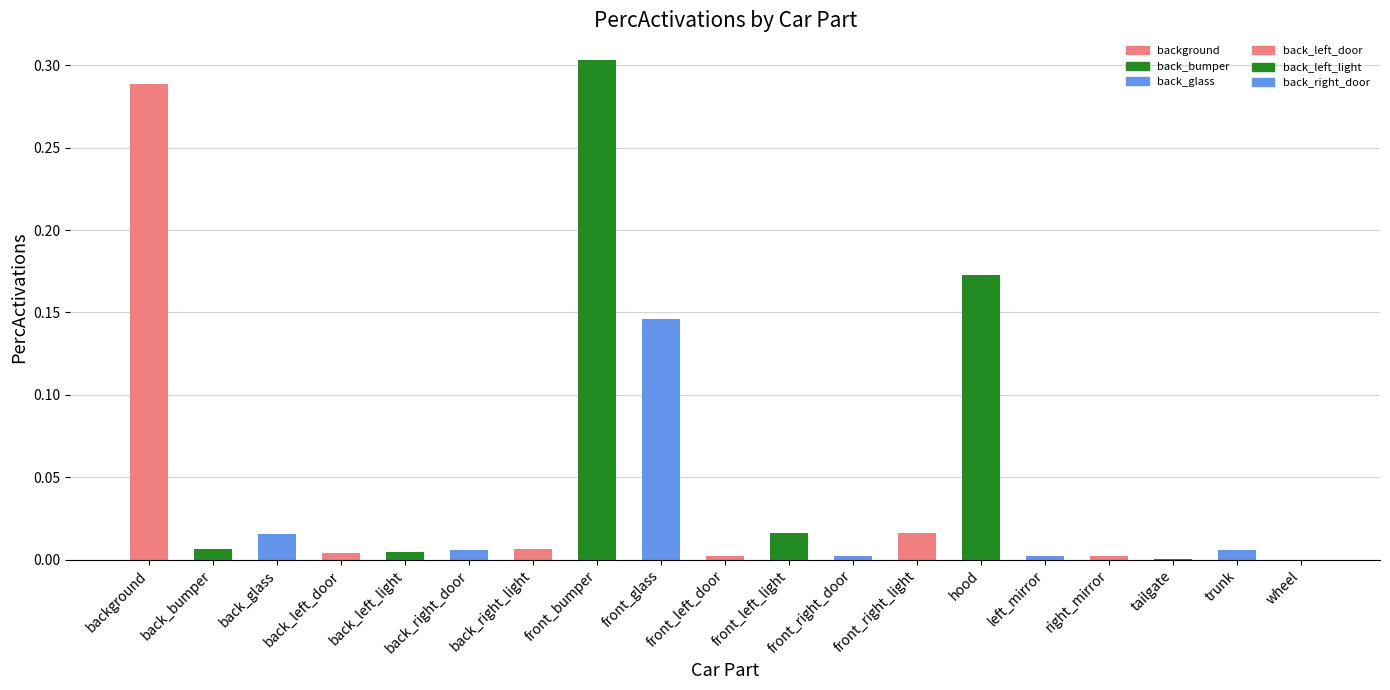

What is the sum of all values?

1.0